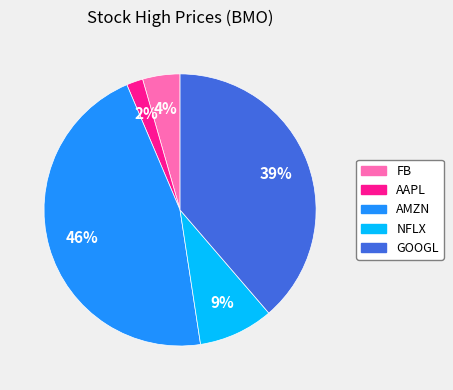

Count the number of slices in the pie.

5